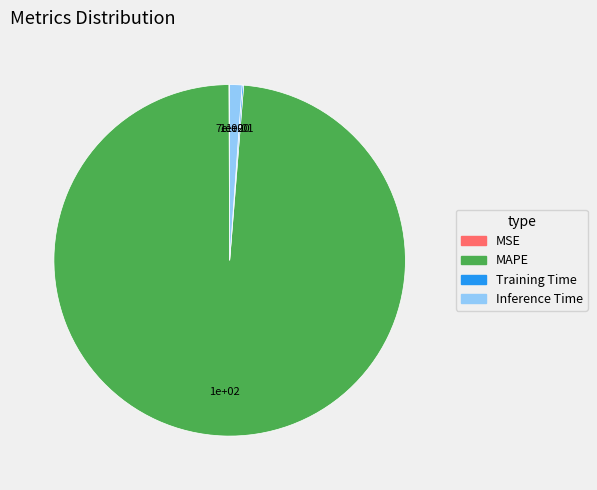

Does any single category account for the majority?

Yes